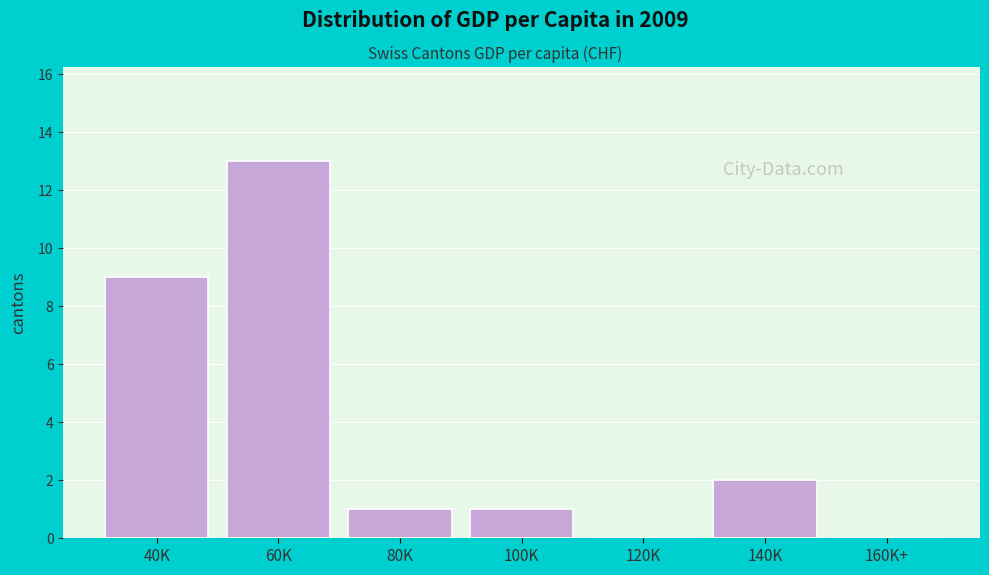

Which label corresponds to the largest value in the chart?

60K